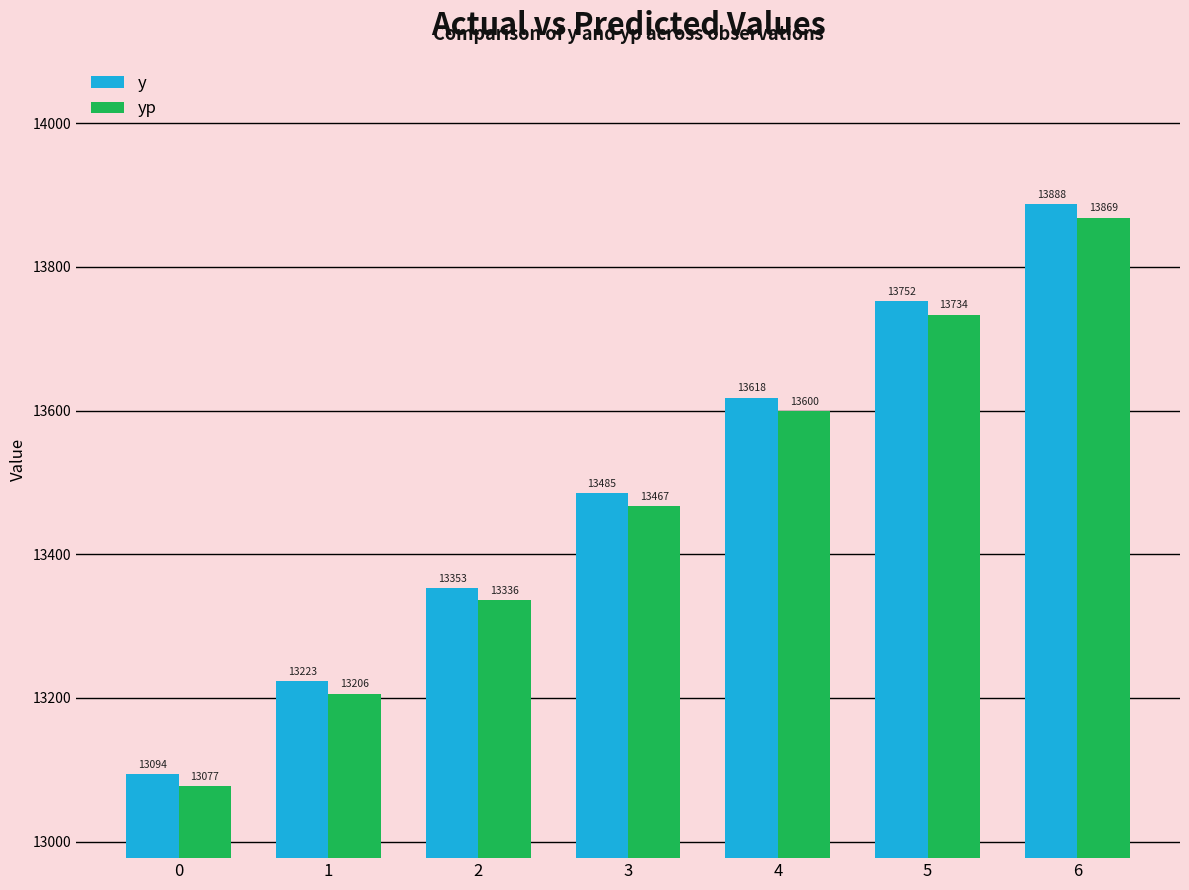

What is the difference between the highest and lowest values at 0?

17.0